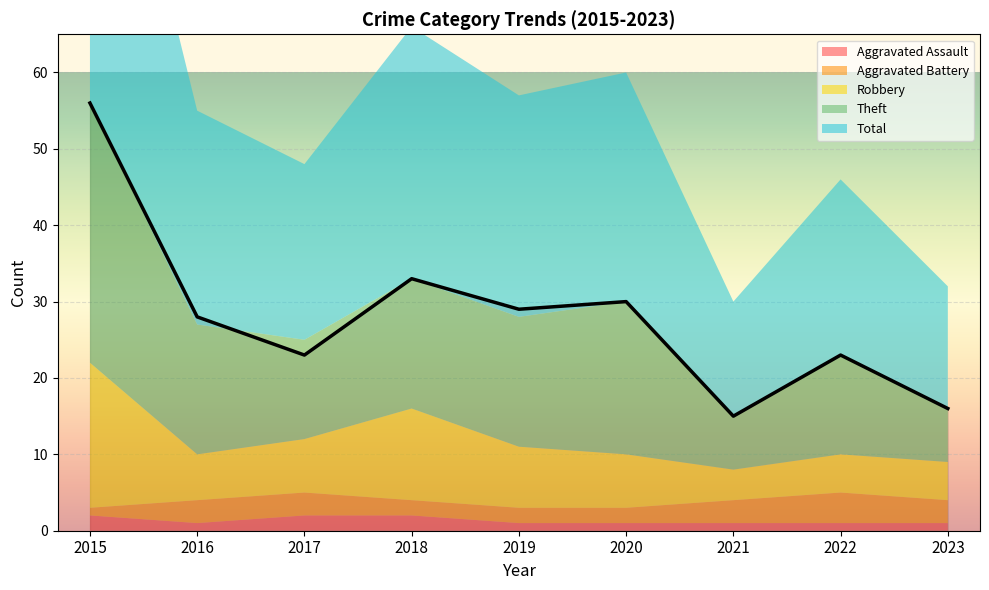

Reading right to left, transcribe all the data shown in this chart.

Aggravated Assault: 1	1	1	1	1	2	2	1	2
Aggravated Battery: 3	4	3	2	2	2	3	3	1
Robbery: 5	5	4	7	8	12	7	6	19
Theft: 7	13	7	20	17	17	13	17	34
Total: 16	23	15	30	29	33	23	28	56